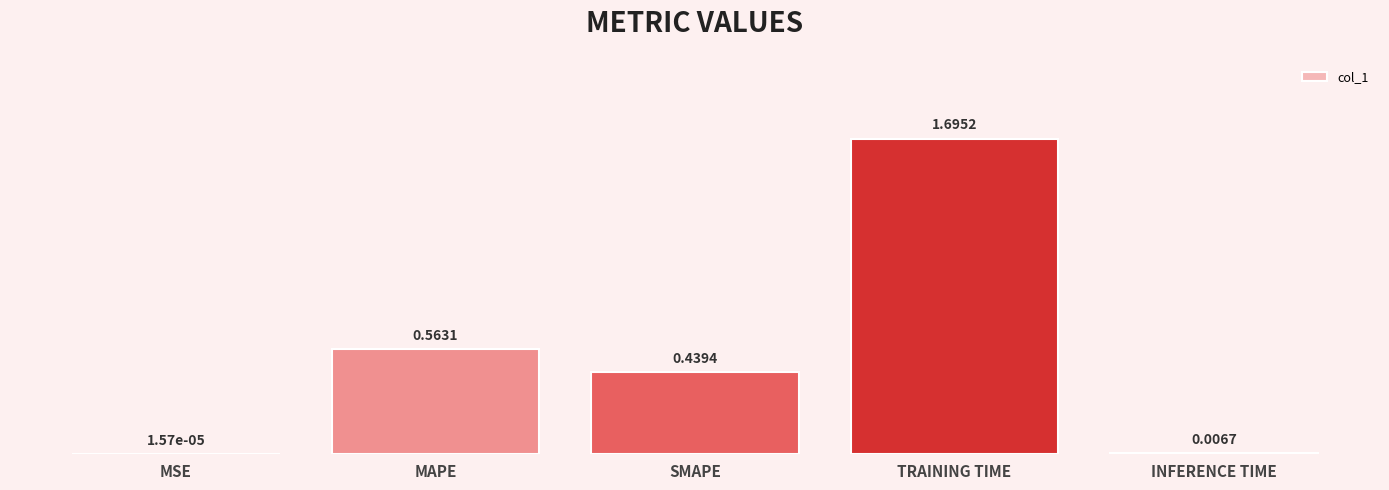

What is the sum of all values?

2.7